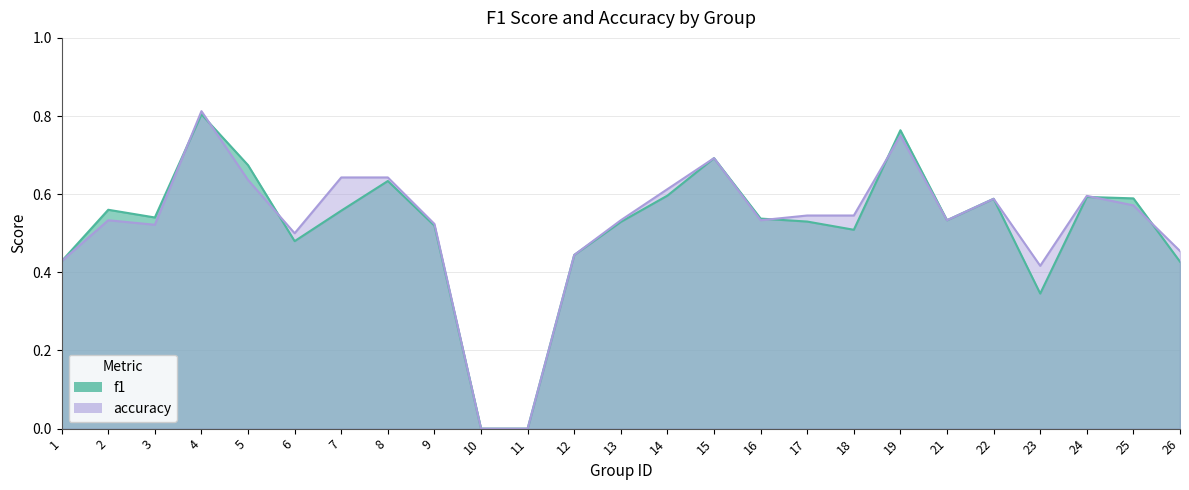

How many lines are shown in the chart?

2